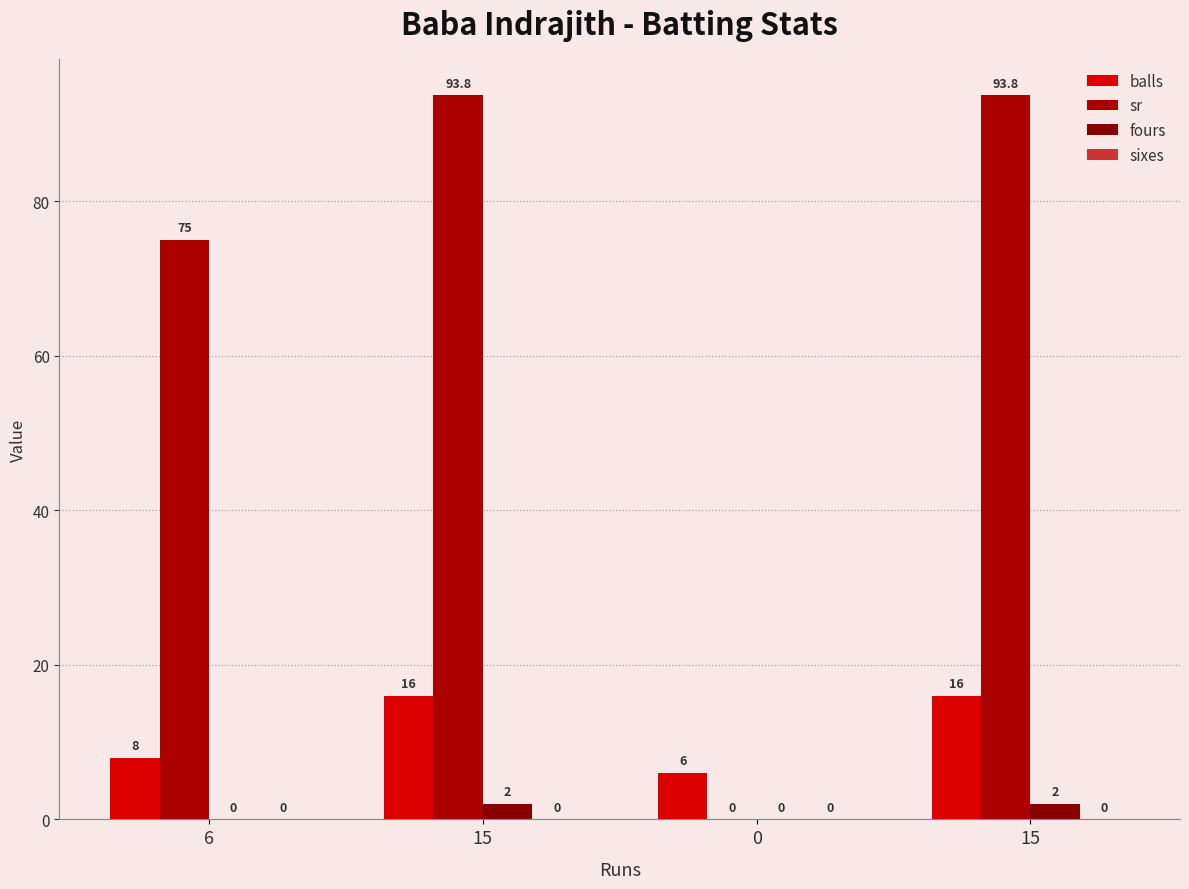

The value of fours at 15 is 2.0. True or false?

True